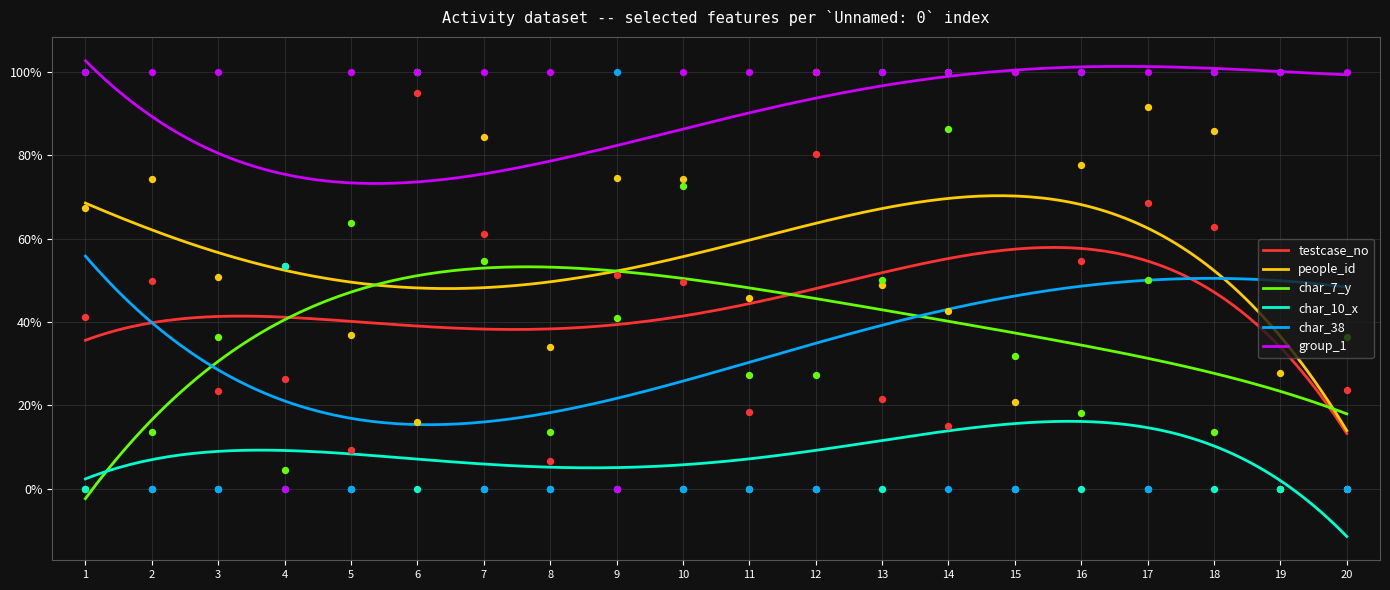

Is the value of char_38 at 7 greater than the value of people_id at 19?

No